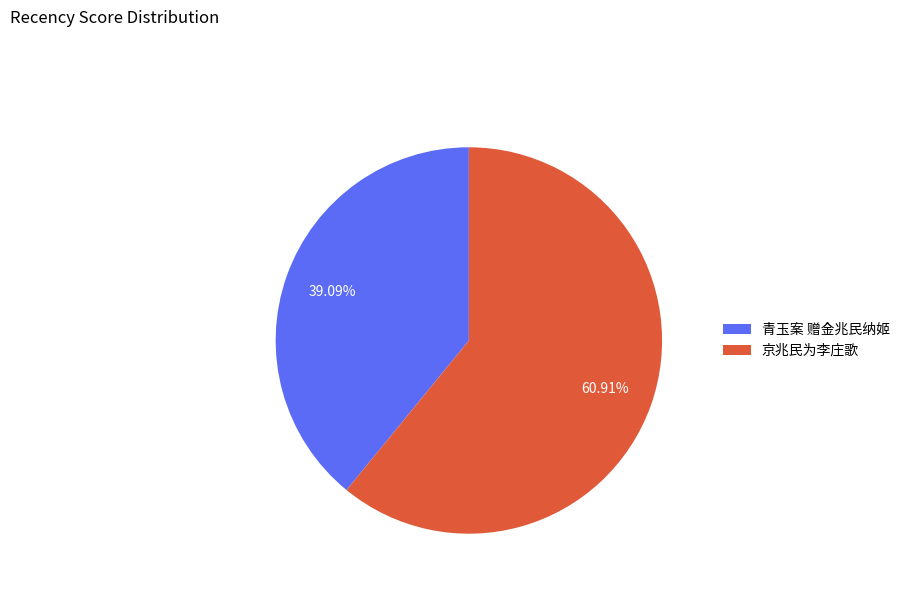

True or false: 青玉案 赠金兆民纳姬 accounts for 32% of the total.

False